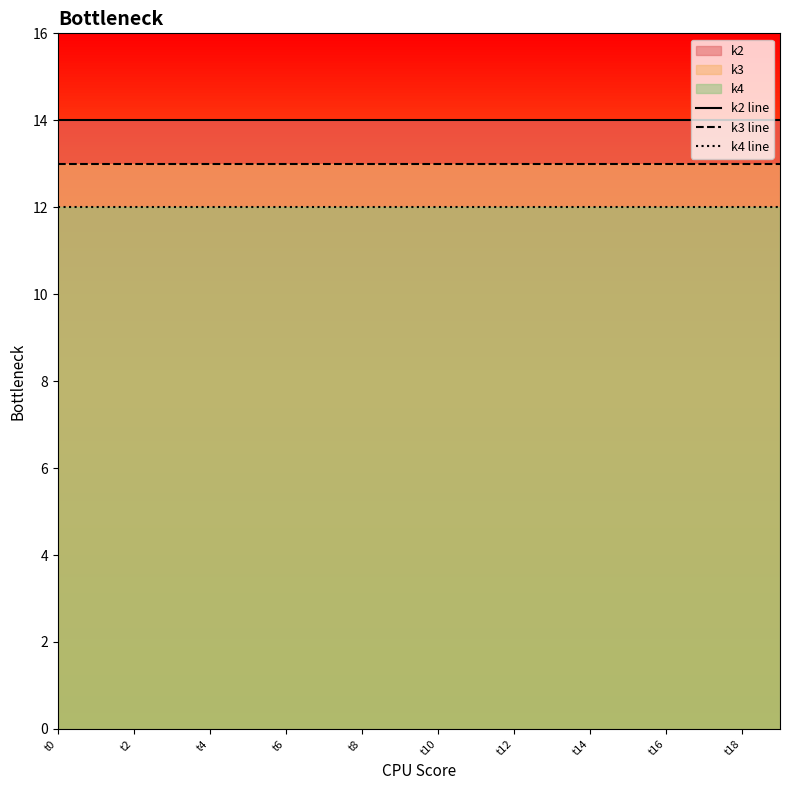

What is the smallest value displayed?

12